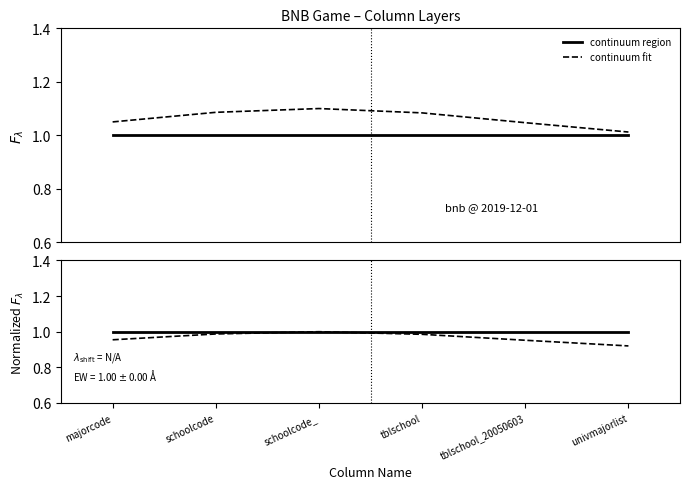

Is it true that continuum fit equals 0.6 at tblschool_20050603?

False